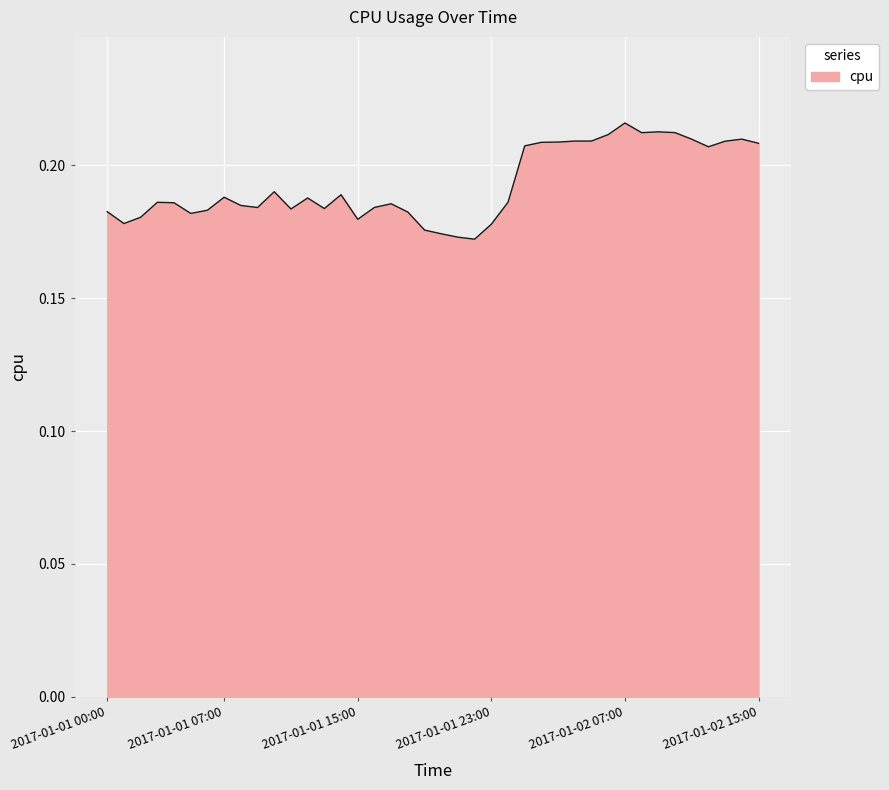

Does the chart display data point markers on the line(s)?

No